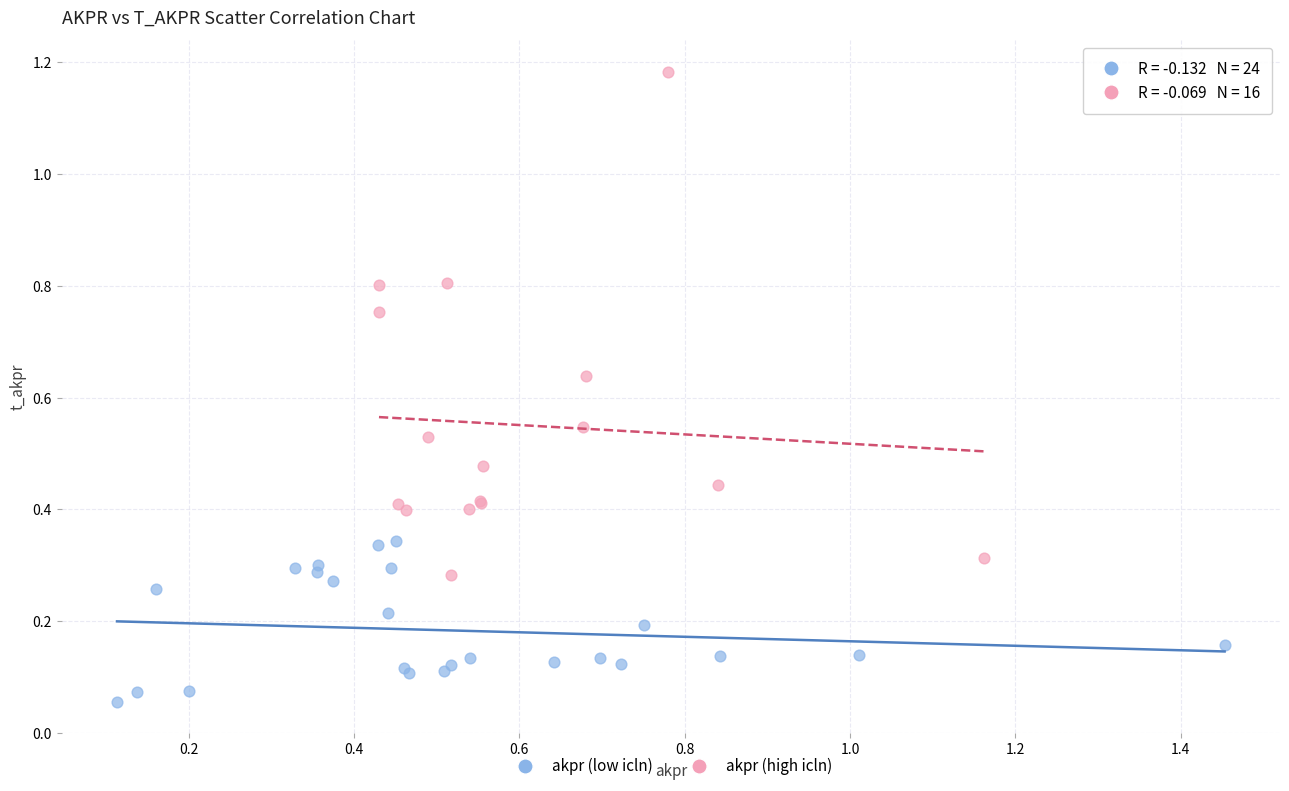

Which series reaches the minimum Y coordinate?

akpr (low icln)